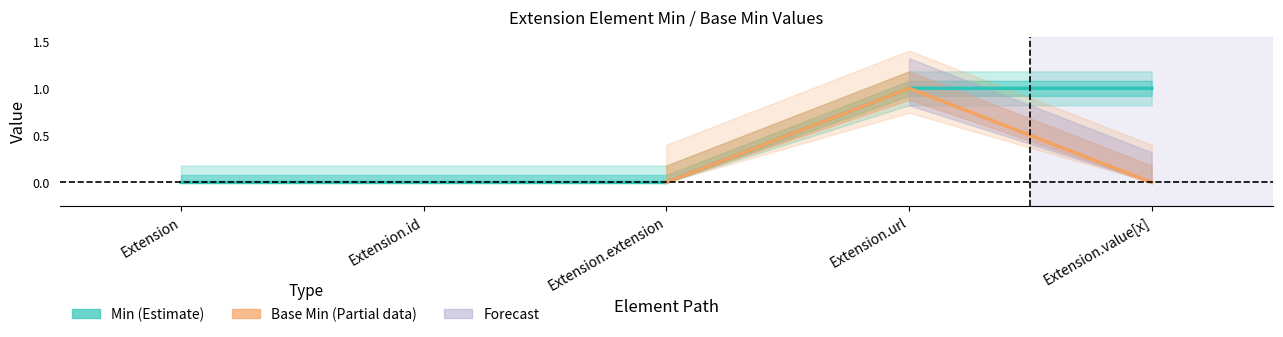

Rank the categories by value from lowest to highest.

Extension, Extension.id, Extension.extension, Extension.url, Extension.value[x]